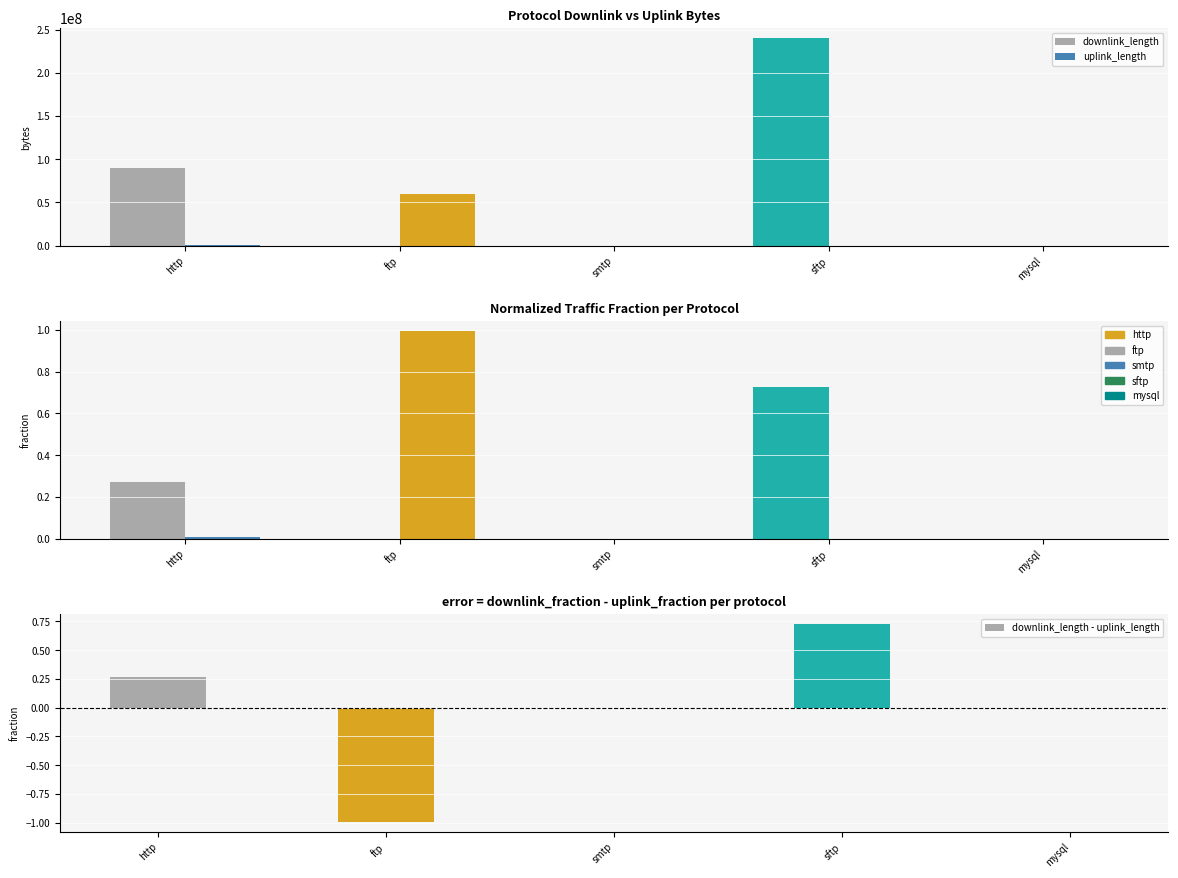

What is the sum of the uplink_length values at mysql and ftp?

1.0